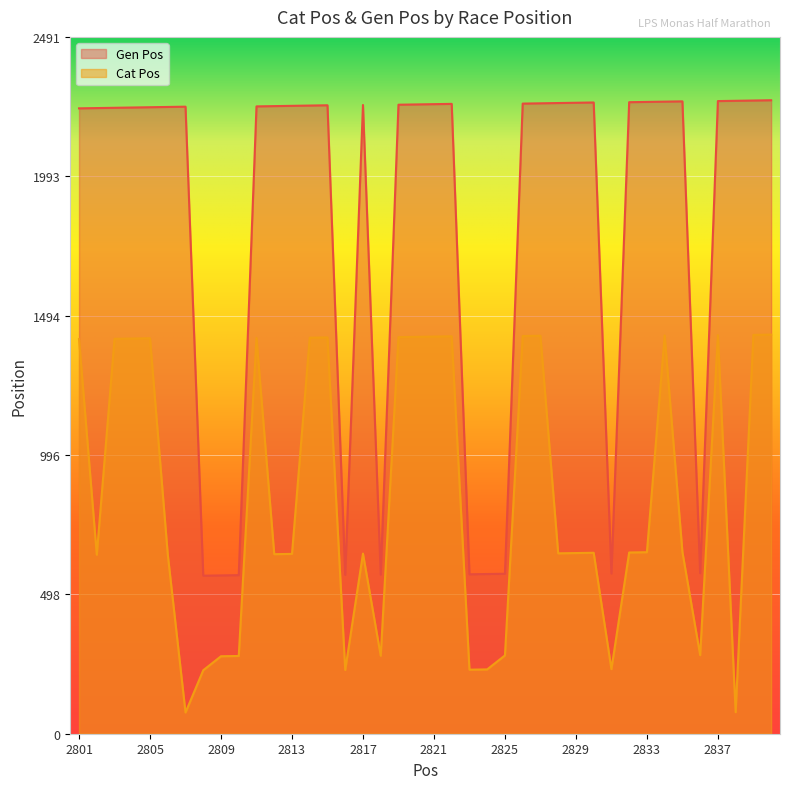

Where is the first local minimum for Cat Pos?

2802